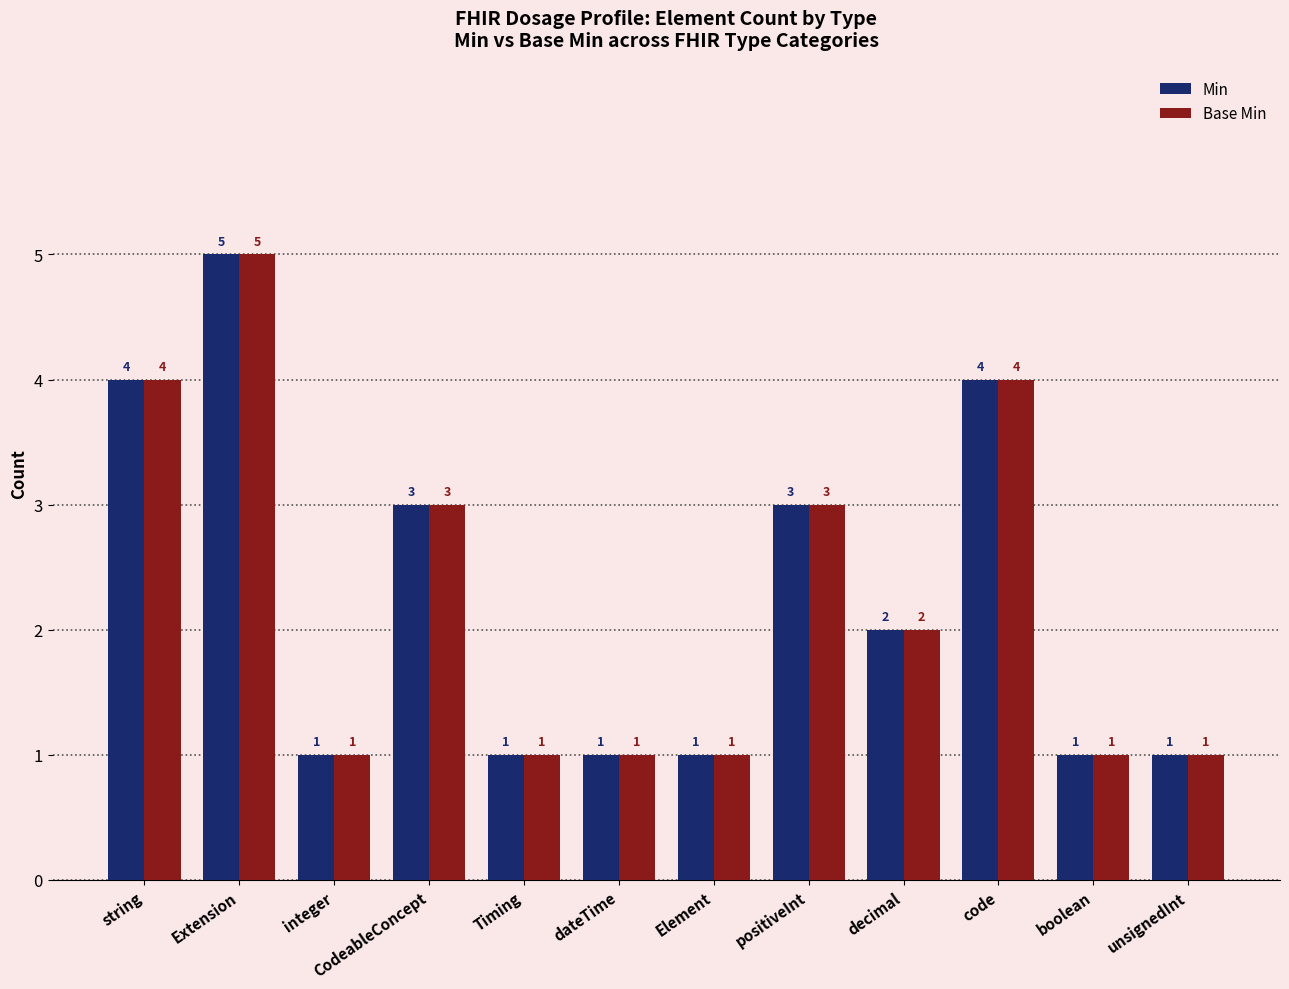

How many data points in Min are less than 2?

6